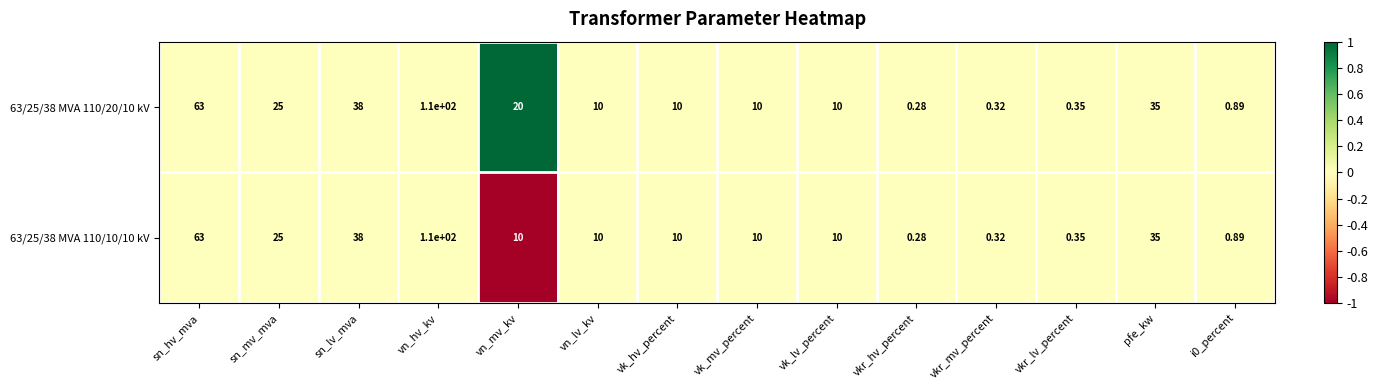

Which label corresponds to the smallest value in the chart?

vkr_hv_percent